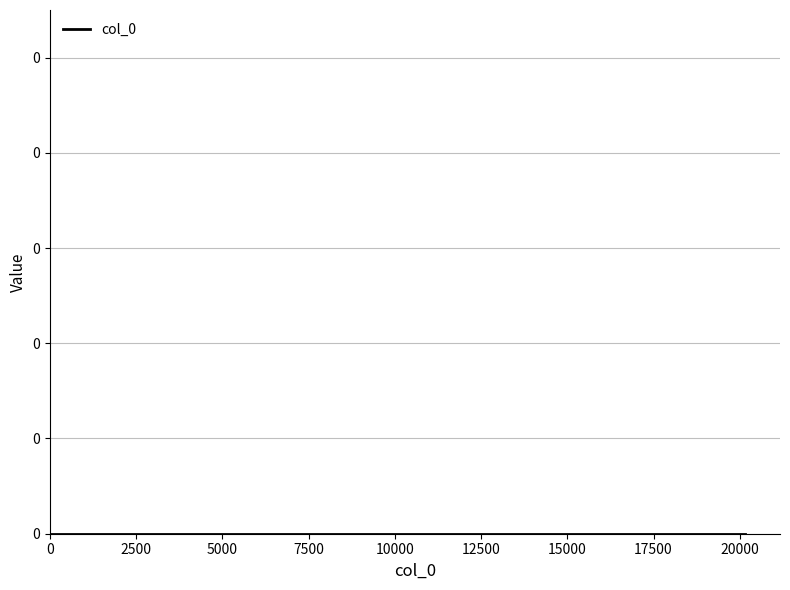

How many distinct data groups are displayed?

1